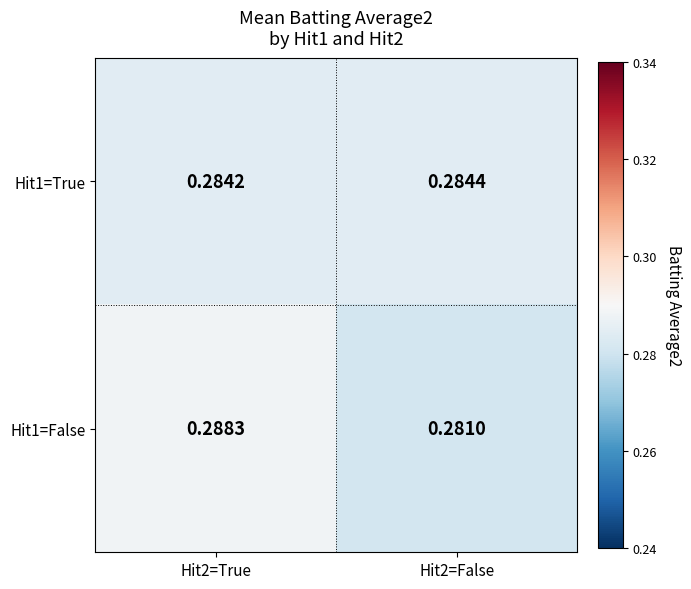

Which label corresponds to the smallest value in the chart?

Hit2=False